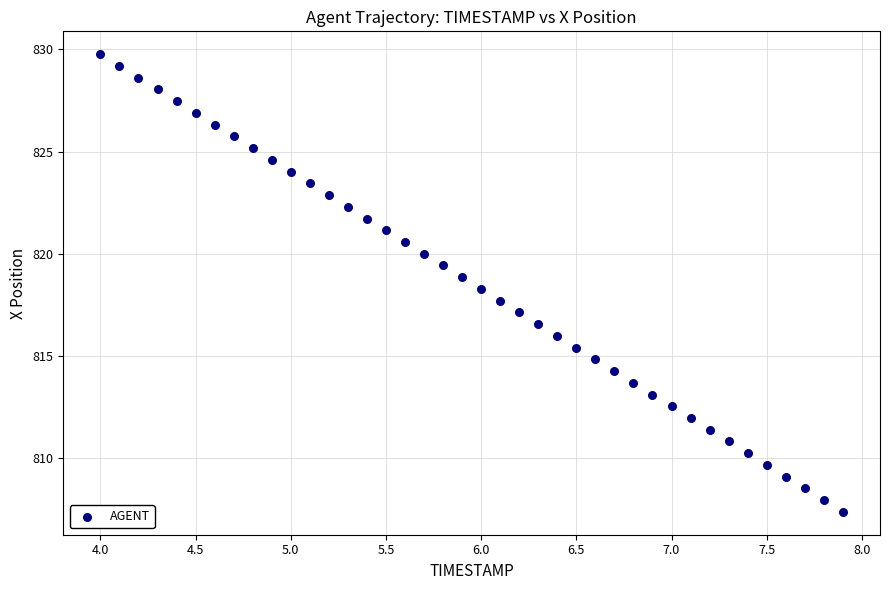

What is the range of X values (max minus min)?

3.9